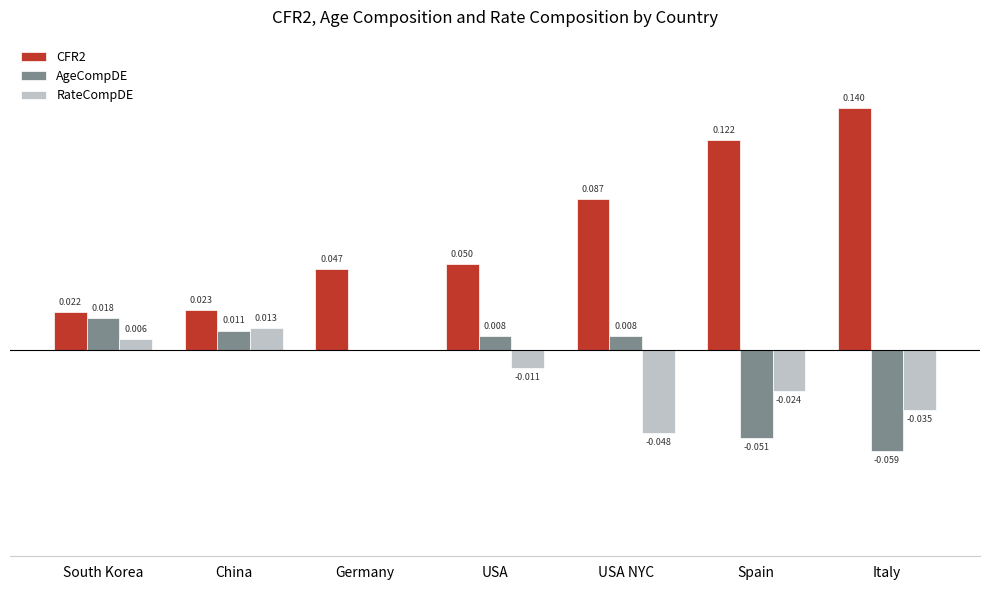

Is the value of RateCompDE at China greater than the value of AgeCompDE at Italy?

Yes